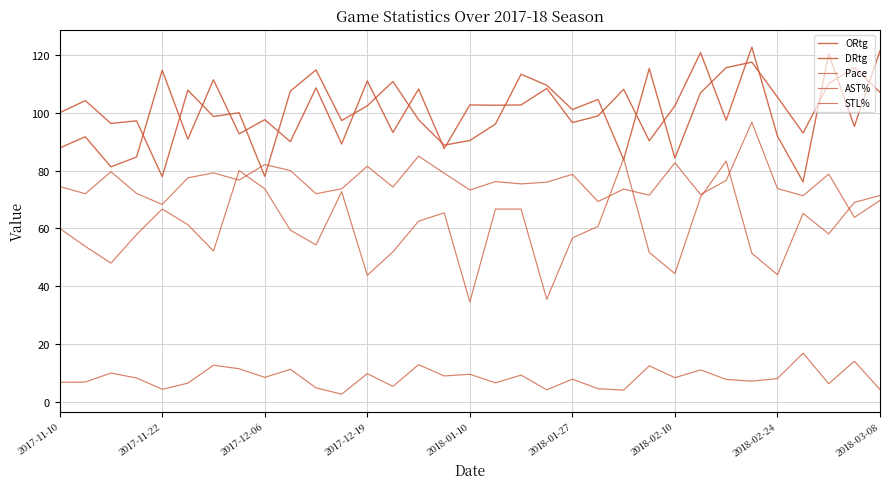

Does the chart display data point markers on the line(s)?

No